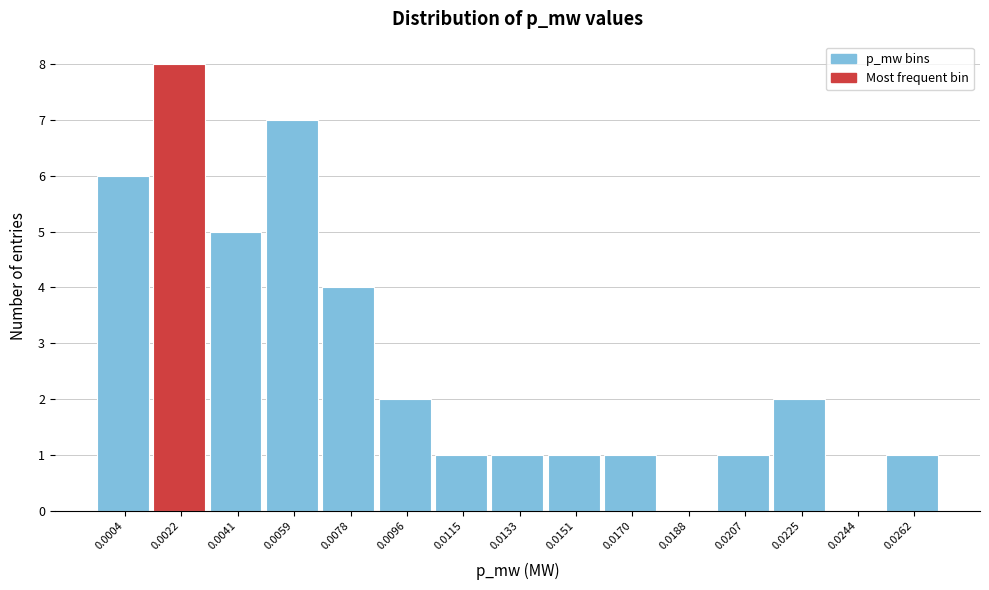

Reading left to right, transcribe all the data shown in this chart.

0.0004=6	0.0022=8	0.0041=5	0.0059=7	0.0078=4	0.0096=2	0.0115=1	0.0133=1	0.0151=1	0.0170=1	0.0188=0	0.0207=1	0.0225=2	0.0244=0	0.0262=1